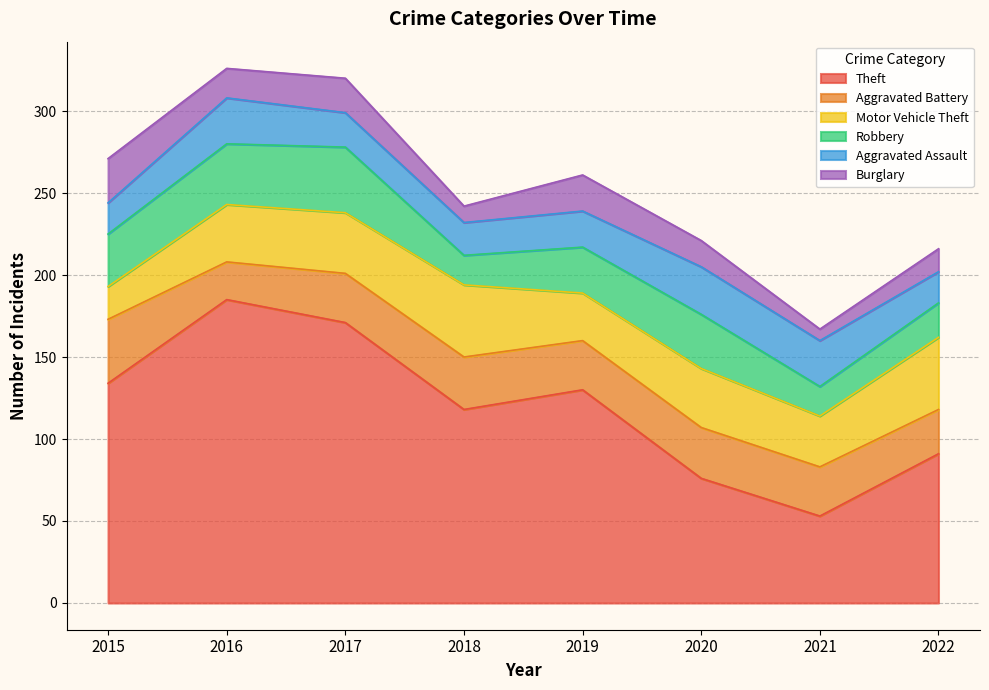

Rank the categories by Aggravated Assault value from lowest to highest.

2015, 2022, 2018, 2017, 2019, 2016, 2021, 2020